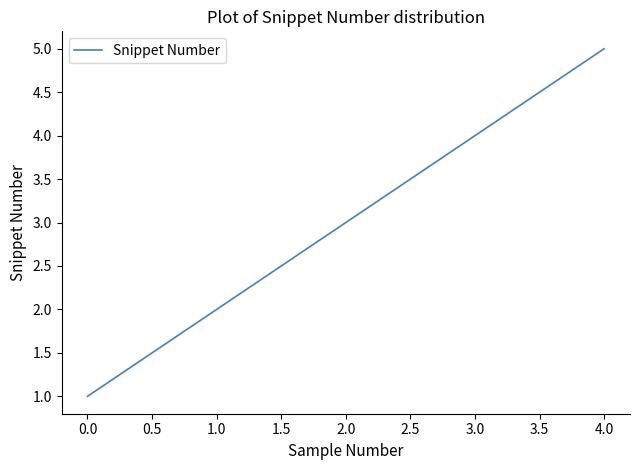

What is the greatest value displayed?

5